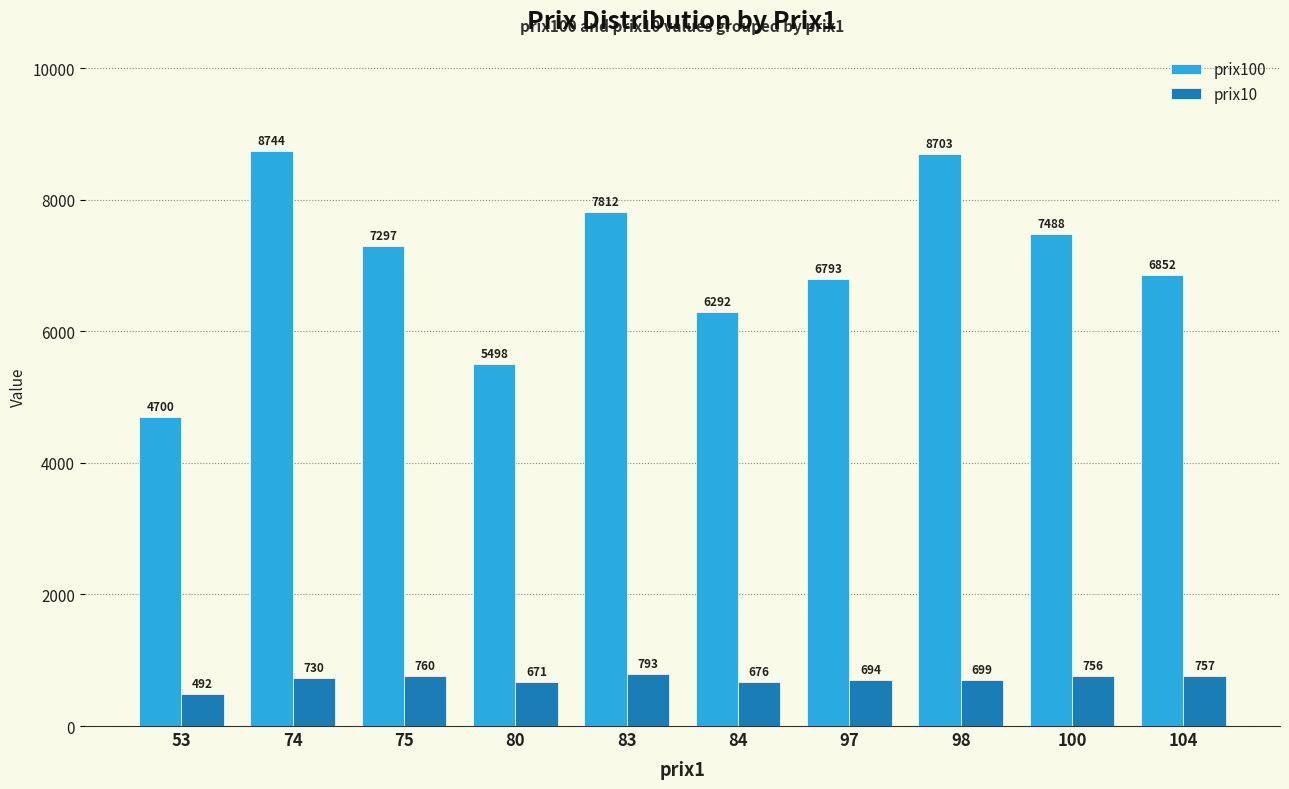

What is the average value of the prix10 series?

703